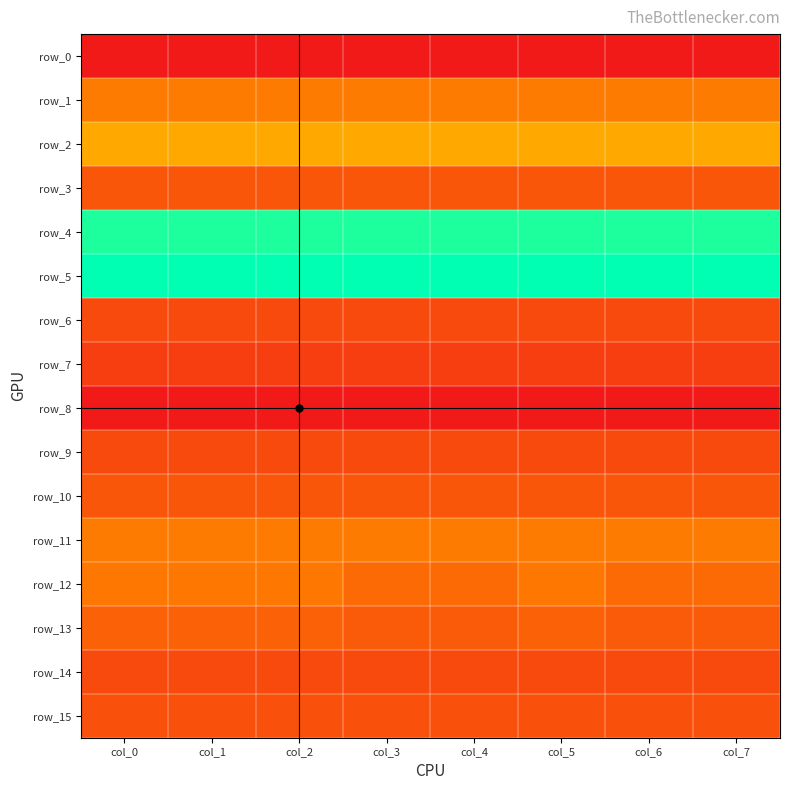

Which series has the largest range (max minus min)?

row_12